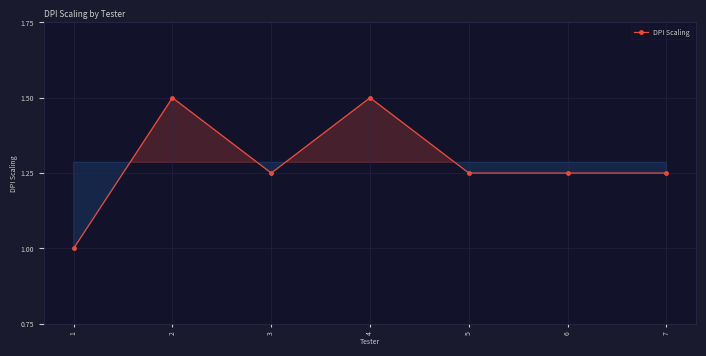

Approximately how many times larger is the value at 5 compared to 4?

0.8